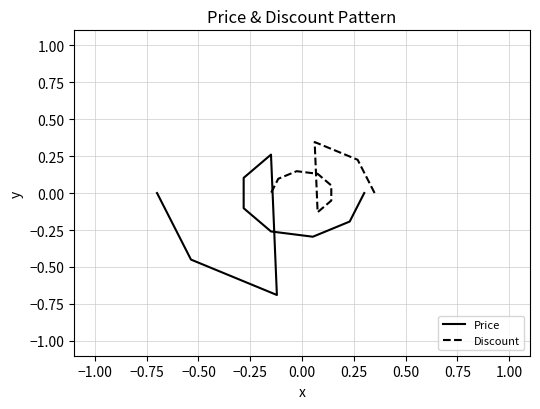

How many values in the Price series are below 0?

7